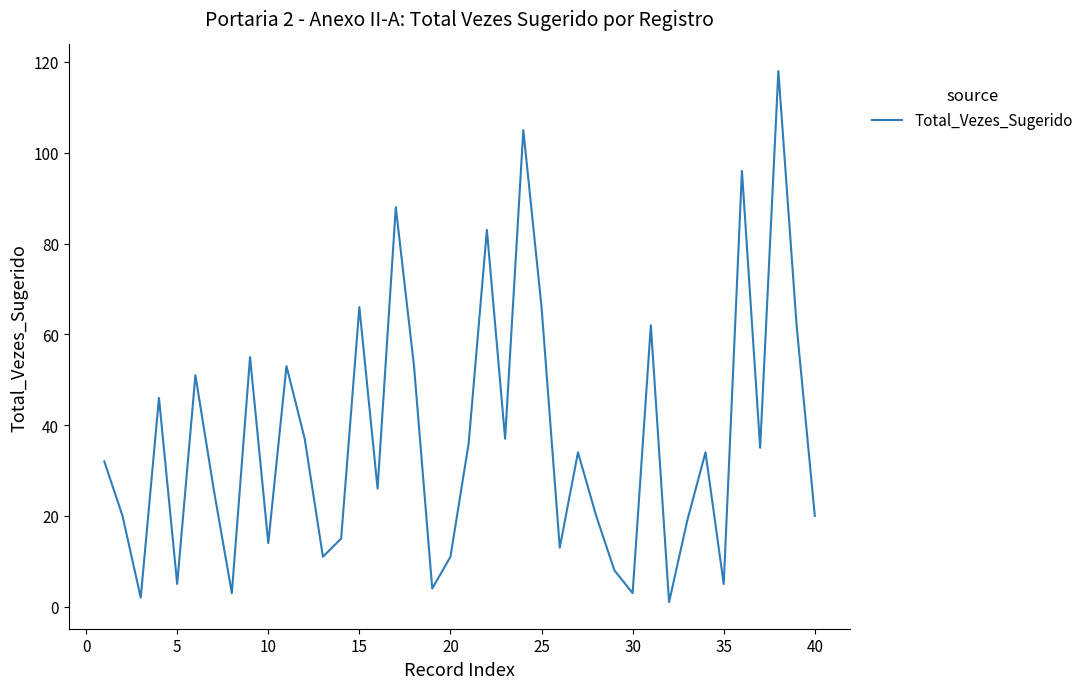

What is the greatest value displayed?

118